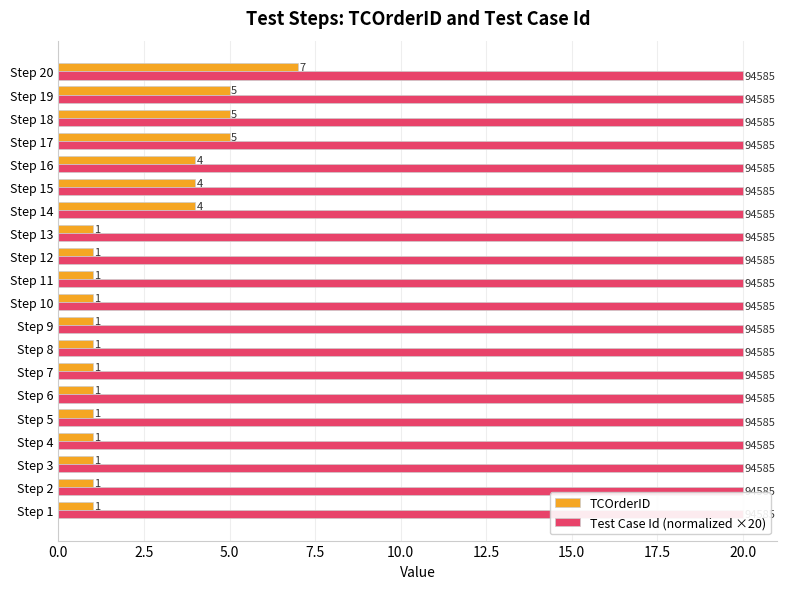

Between 0.0 and 20.0, which series saw the biggest shift?

TCOrderID